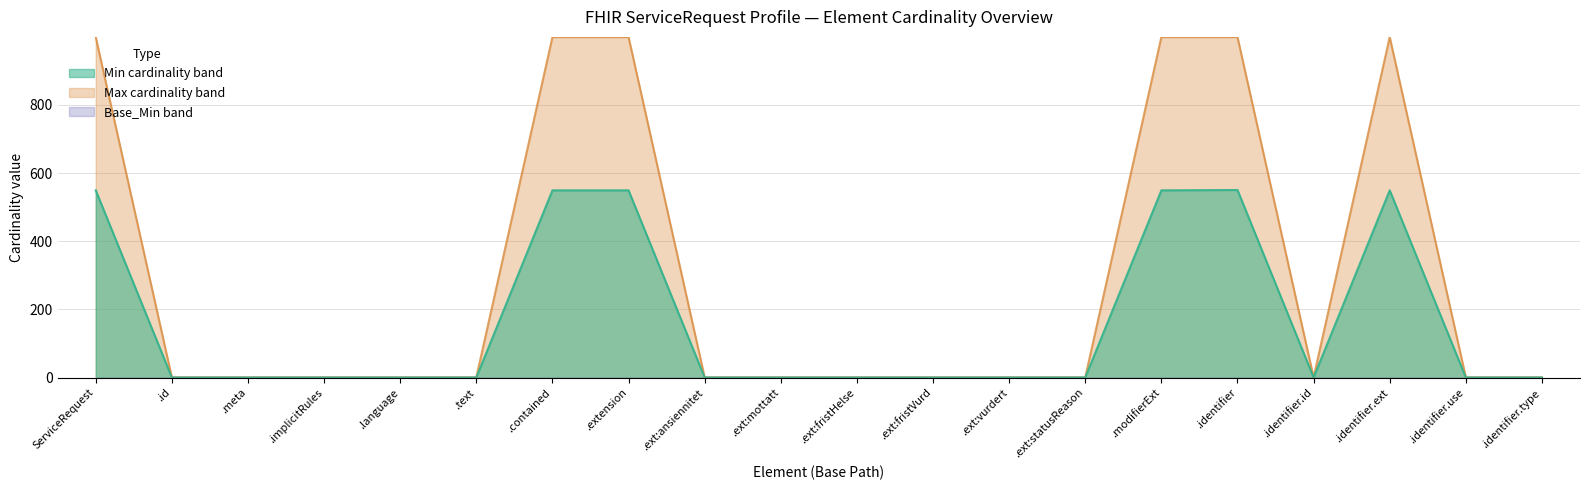

At how many categories does at least one series exceed 692?

6